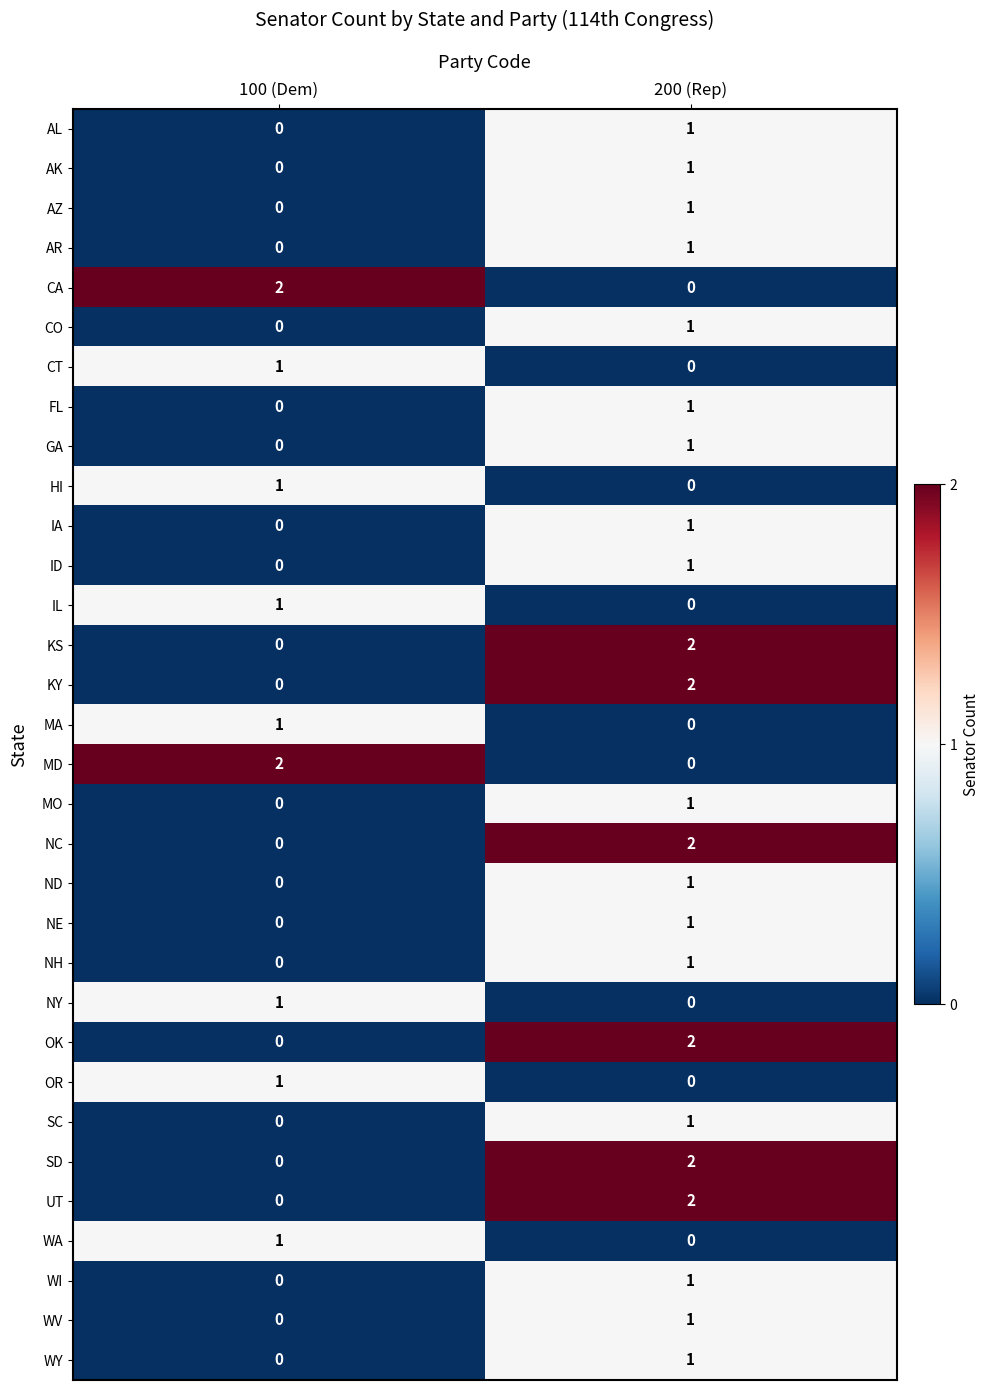

The MA series shows 2 at 100 (Dem). True or false?

False